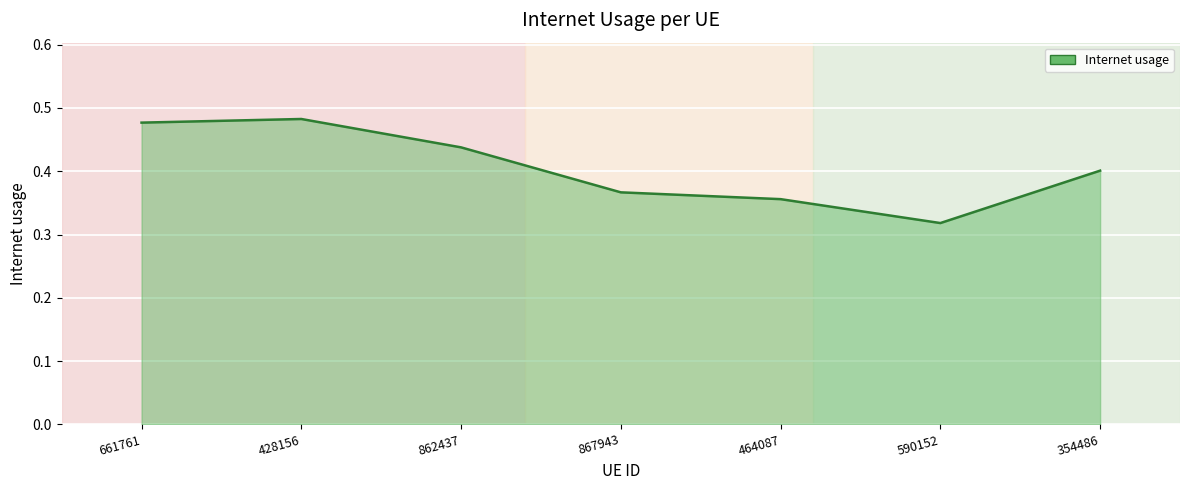

Rank the categories by value from highest to lowest.

428156, 661761, 862437, 354486, 867943, 464087, 590152